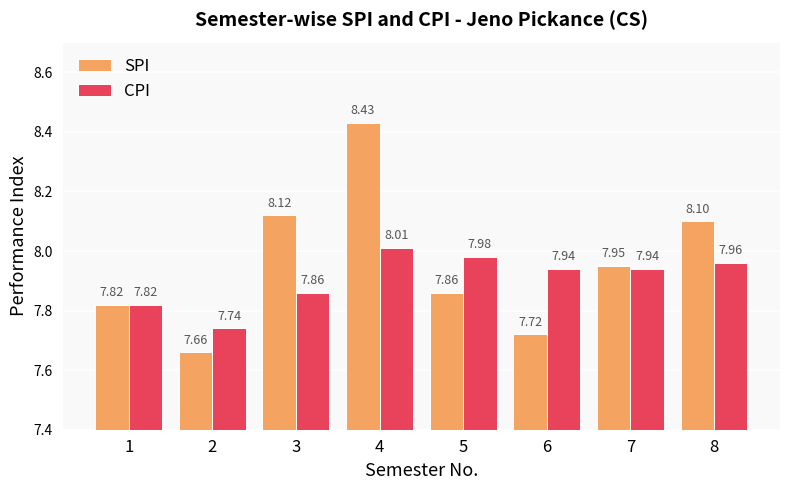

What is the difference between the maximum and minimum values in the SPI series?

0.8